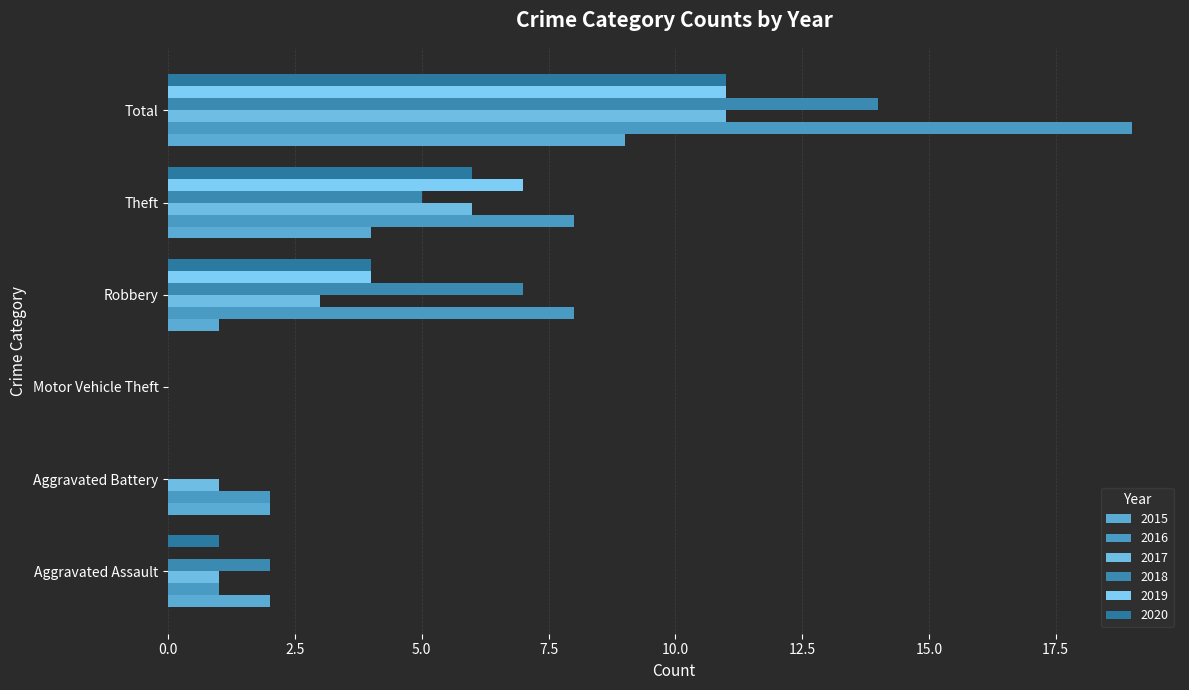

Which series changed the most between Motor Vehicle Theft and Robbery?

2016